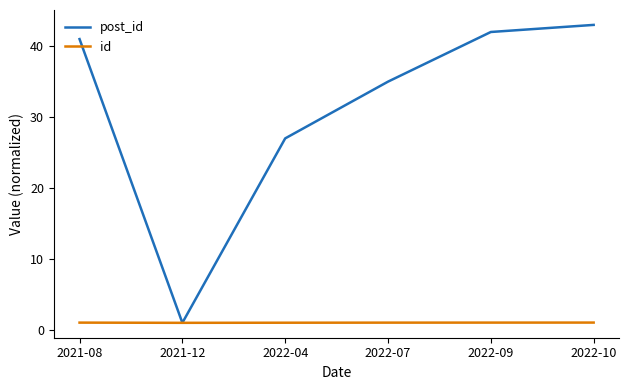

Is it true that post_id equals 46.1 at 2022-04?

False